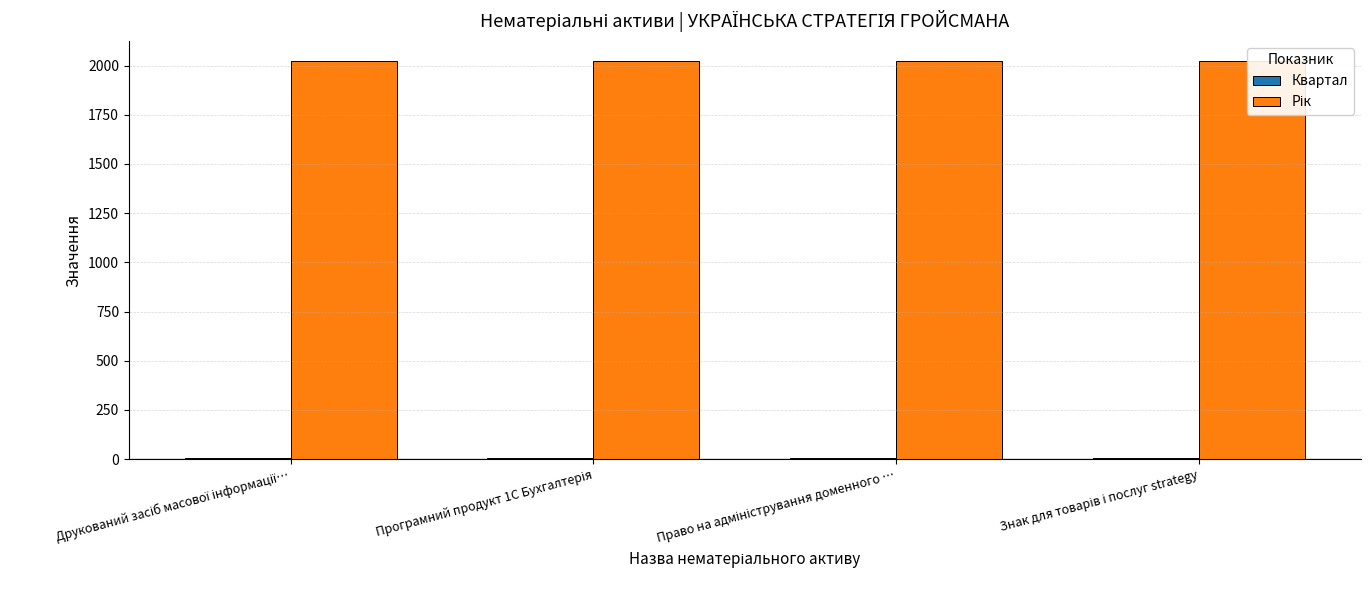

Reading right to left, list all the values displayed in this chart.

Квартал: 4	4	4	4
Рік: 2024	2024	2024	2024